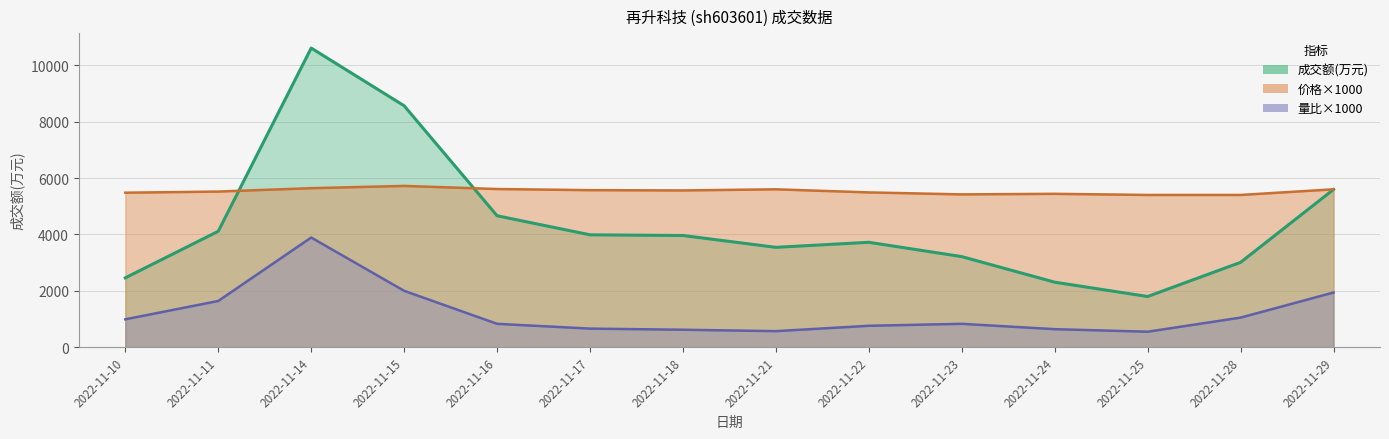

Reading right to left, what are all the values shown in this chart?

成交额(万元): 5595	3010	1799	2306	3213	3721	3542	3962	3986	4662	8563	10609	4112	2460
价格: 5600	5400	5400	5440	5420	5490	5600	5560	5570	5610	5720	5640	5520	5480
量比: 1940	1050	550	640	830	760	570	620	660	830	2000	3890	1640	990